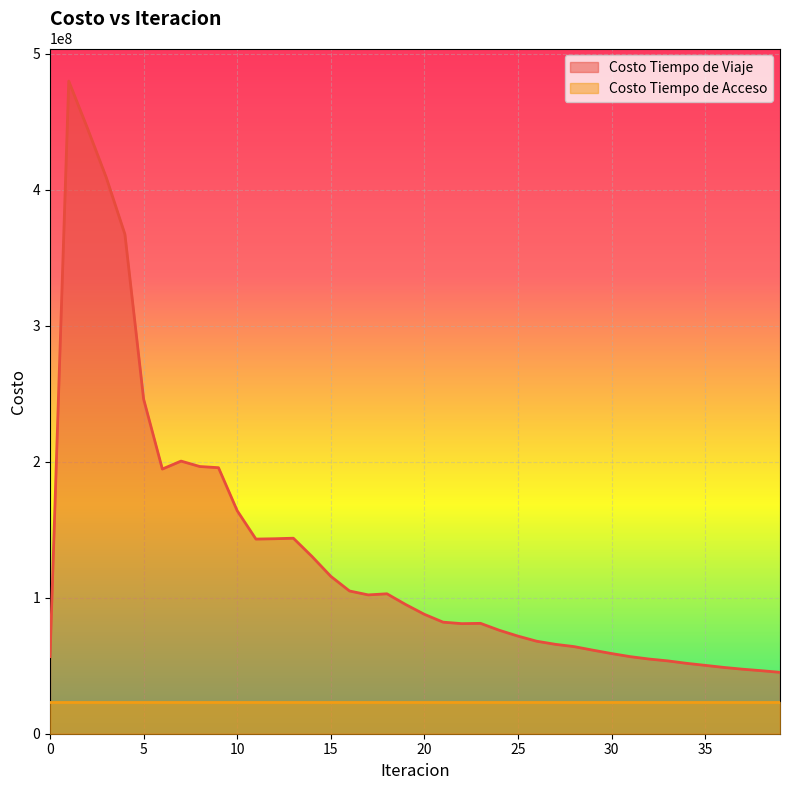

What is the smallest value displayed?

23039640.6